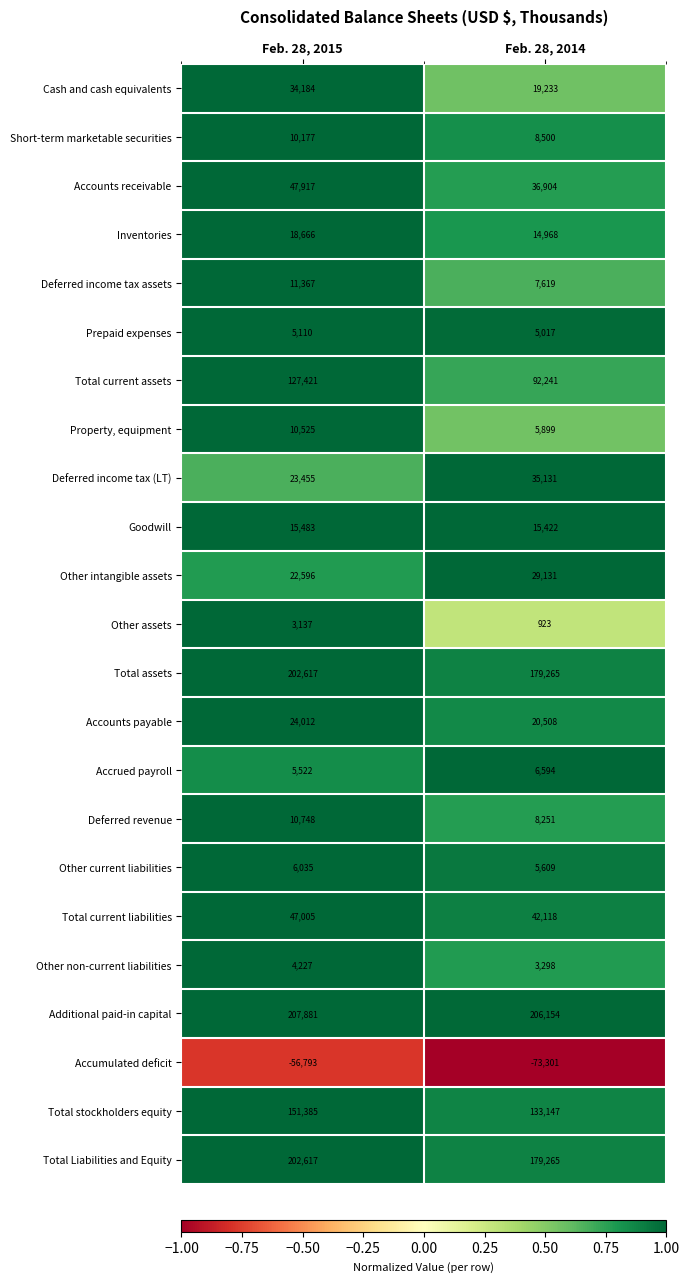

The value of Other current liabilities at Feb. 28, 2015 is 10640. True or false?

False